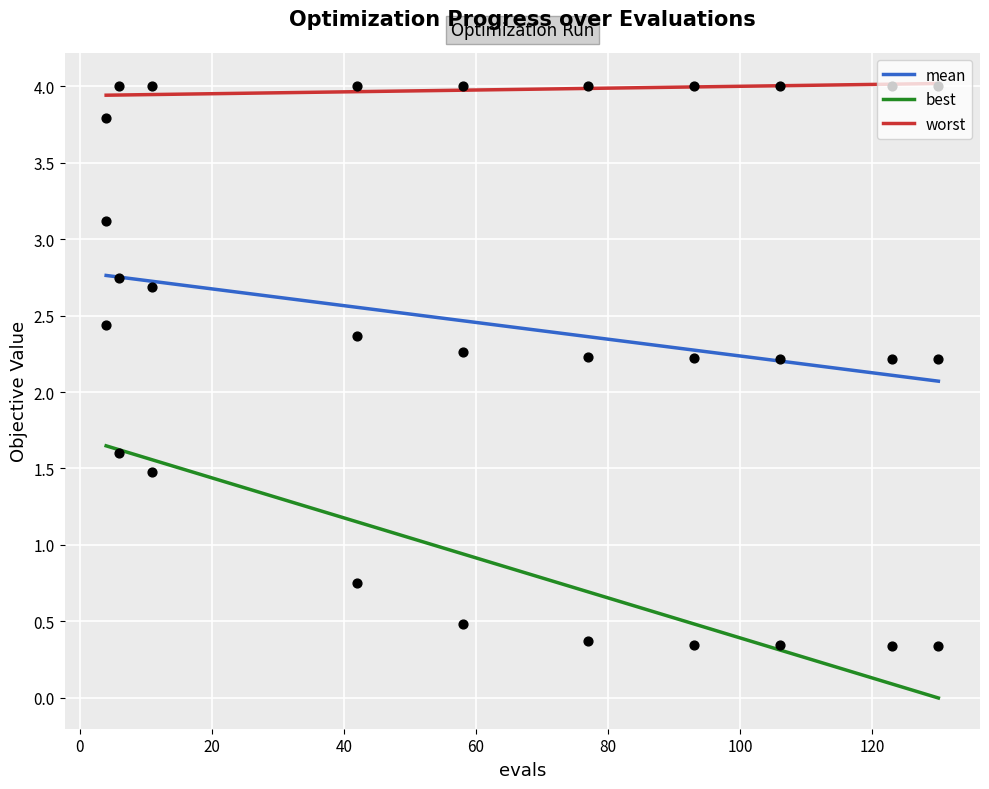

Which series contains the highest Y value?

worst